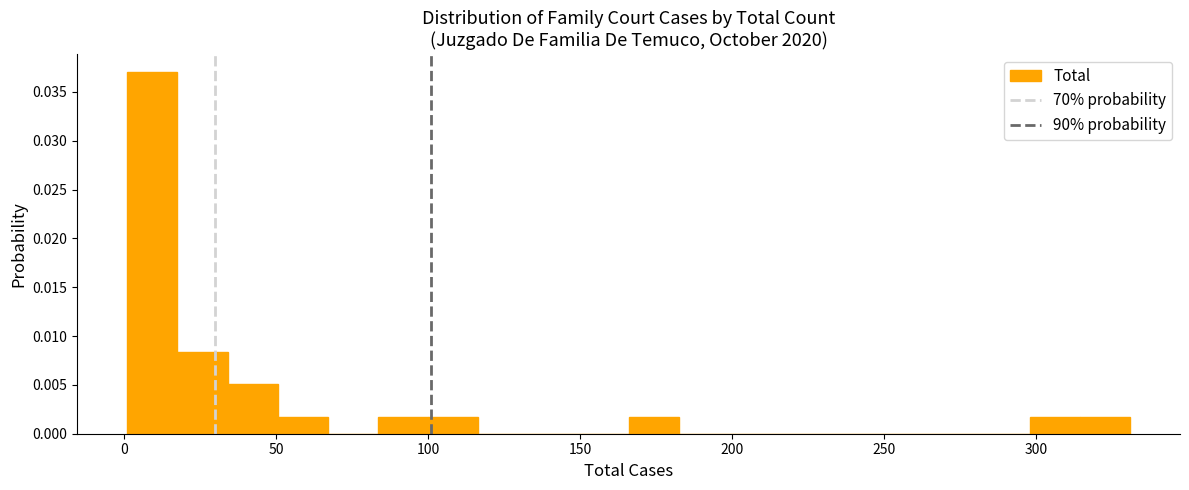

Read against the x-axis, roughly where is the centre of the tallest bar?

10